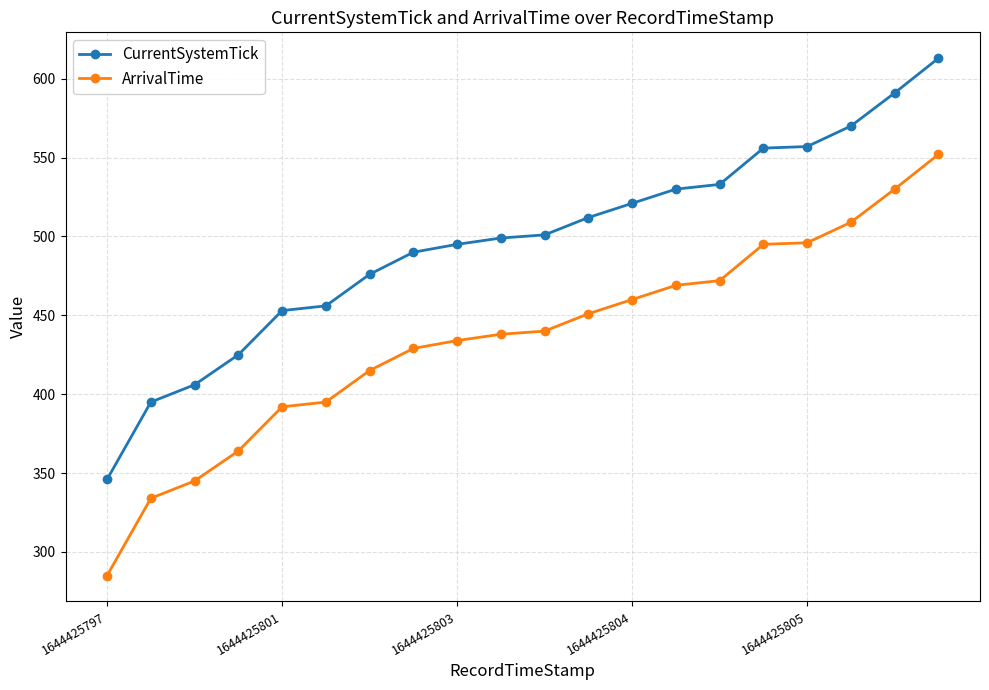

What is the average value of the ArrivalTime series?

435